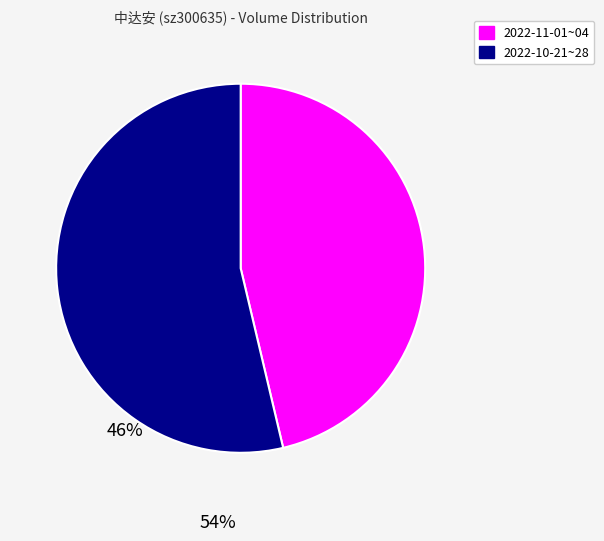

Is there a majority slice in this chart?

Yes